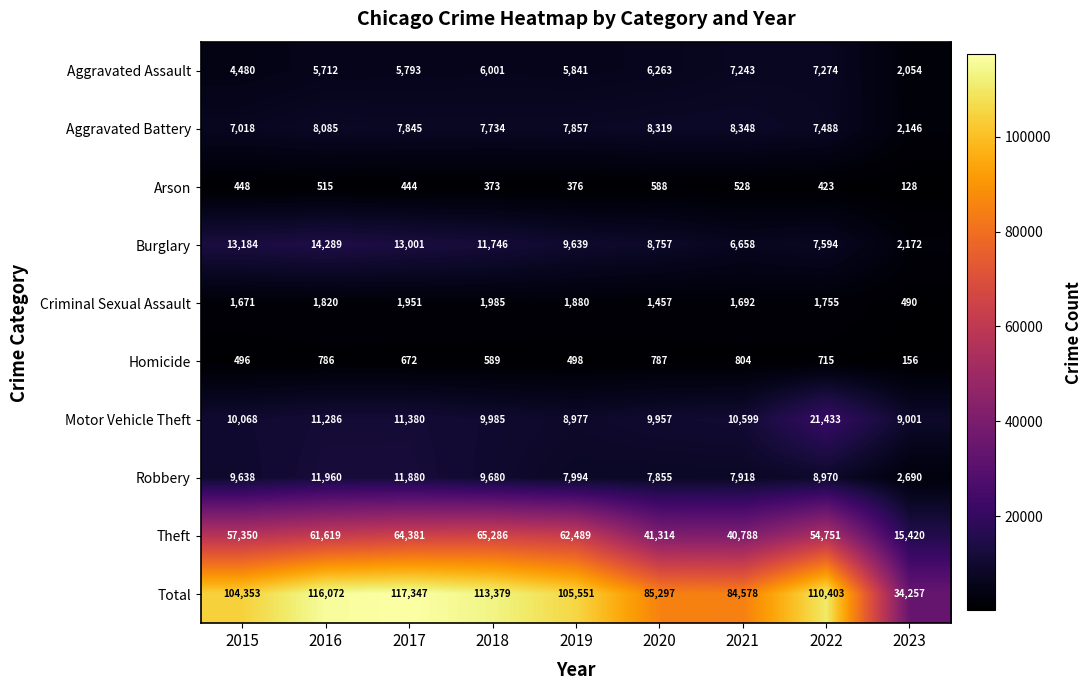

The Theft series shows 6570 at 2023. True or false?

False